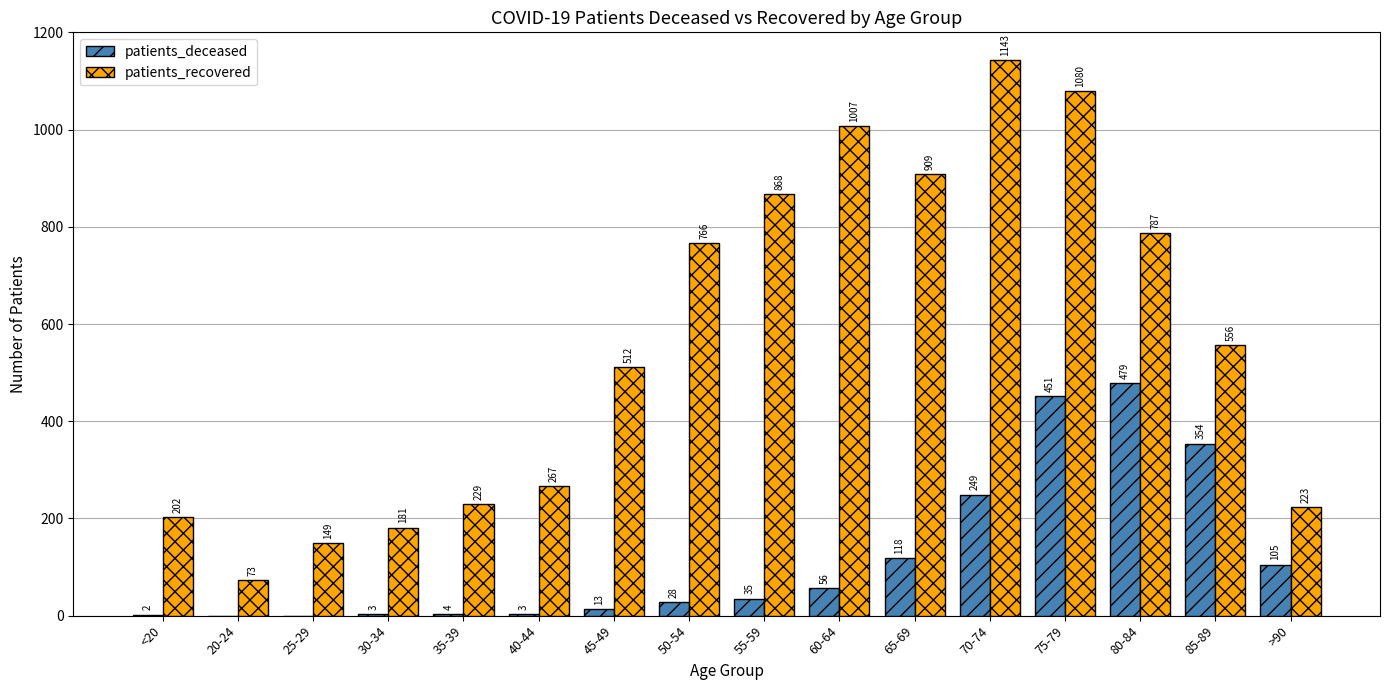

What is the average value of the patients_deceased series?

119